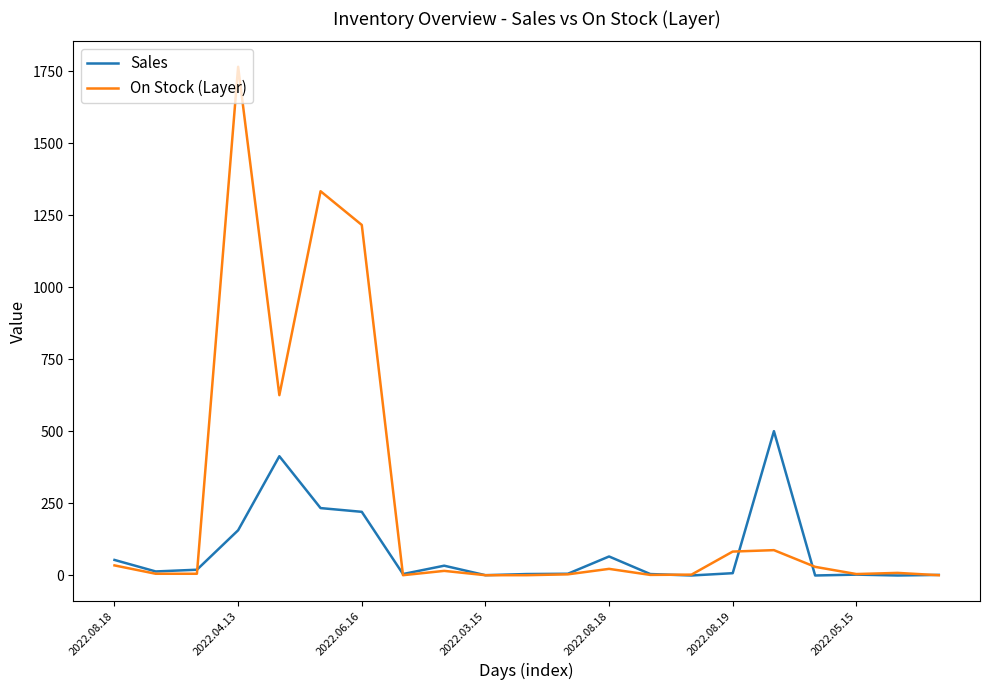

What is the average value of the Sales series?

83